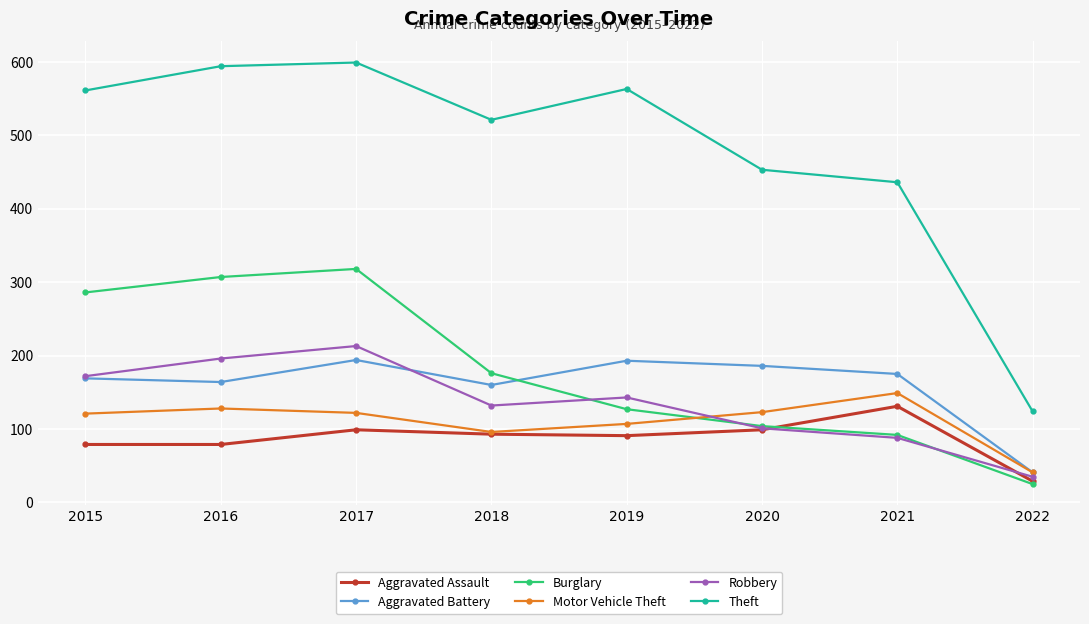

What is the difference between the maximum and minimum values in the Motor Vehicle Theft series?

108